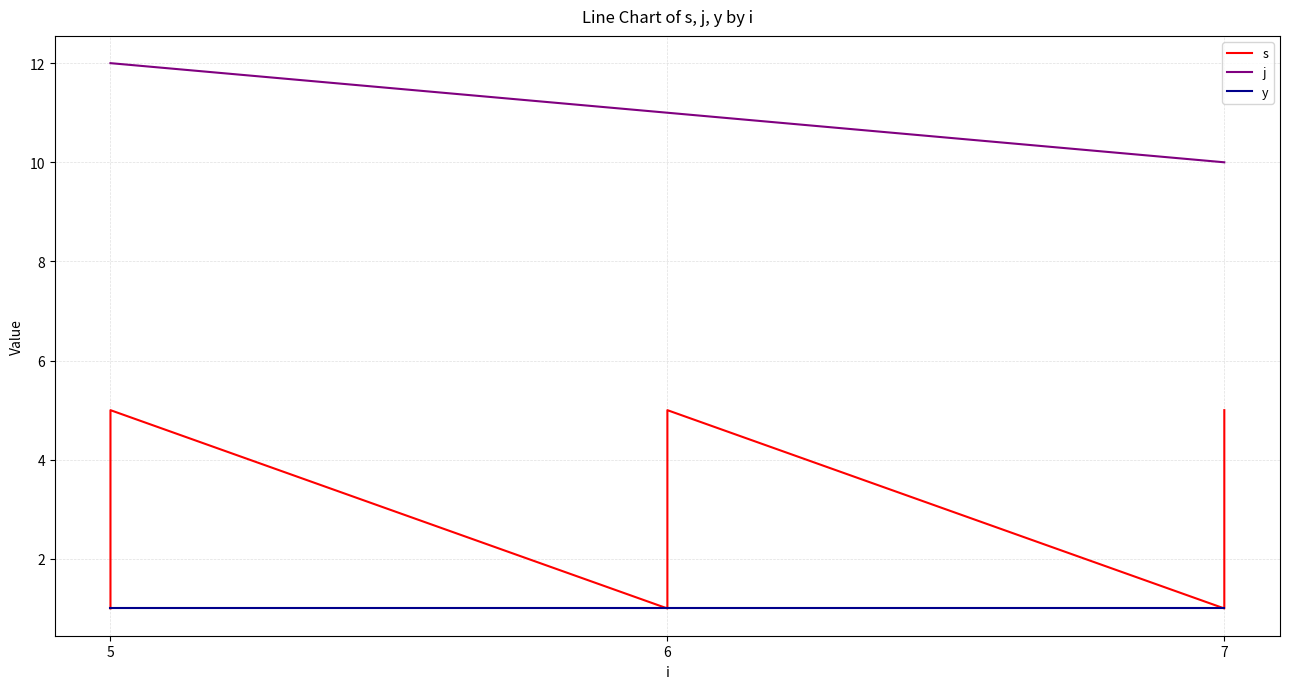

Which category has the highest value in the j series?

5